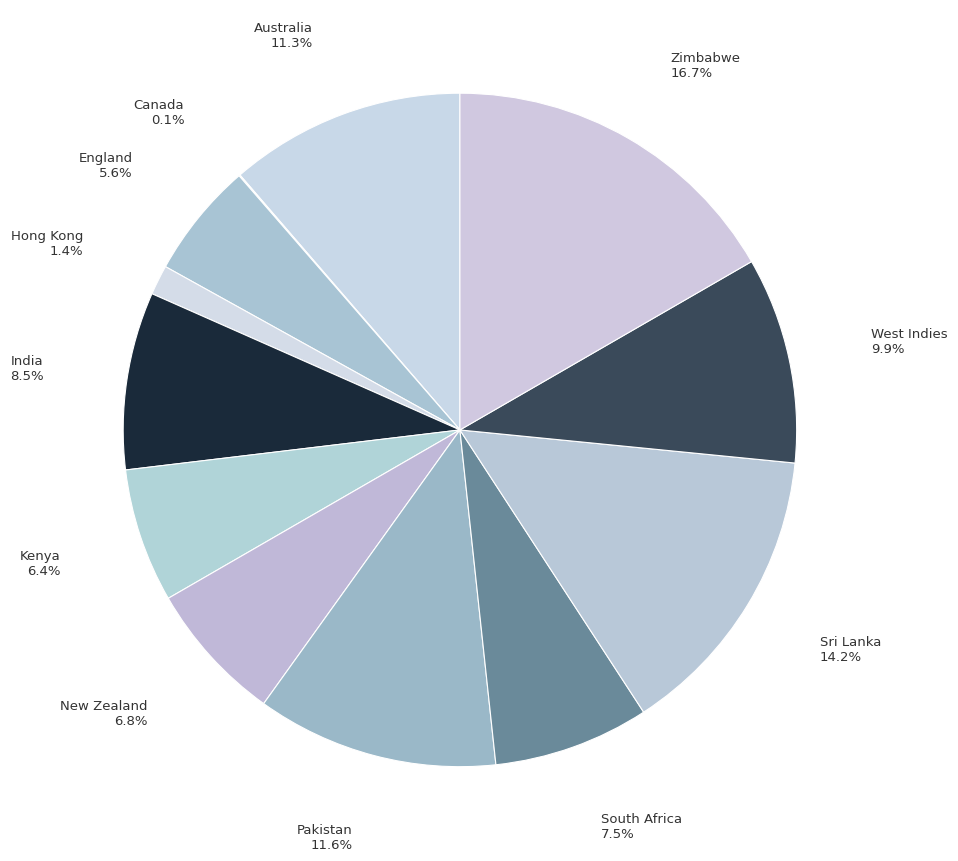

Is the sum of Sri Lanka and New Zealand greater than half?

No